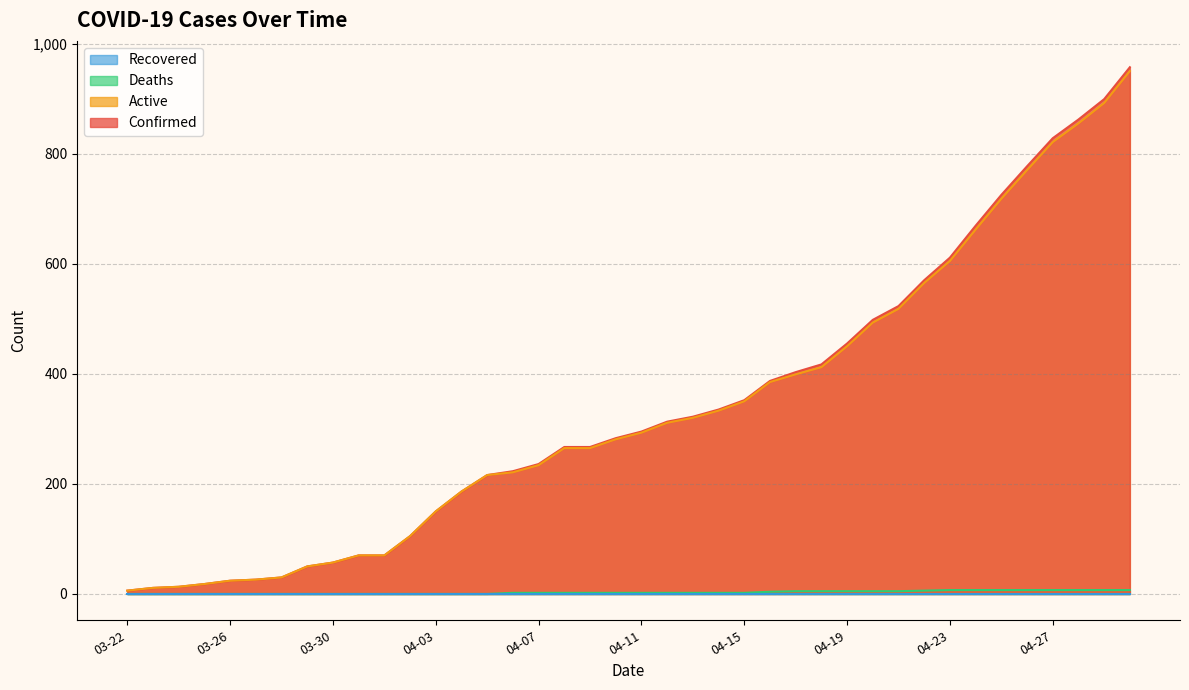

What is the total value across all series at 04-06?

446